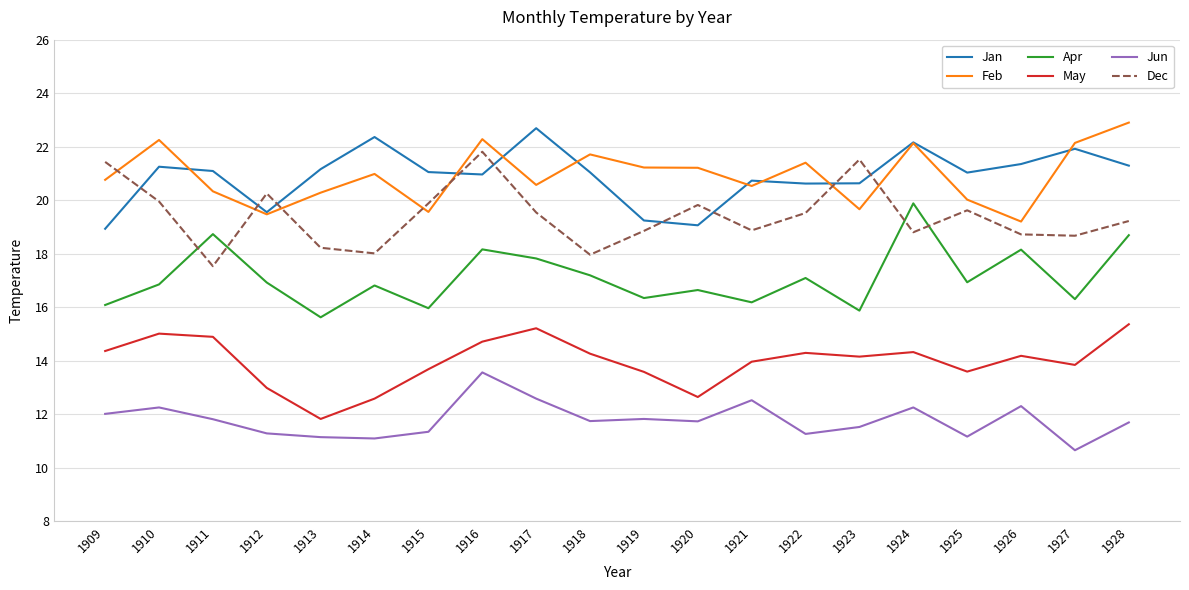

At which category does the chart reach its minimum across all series?

1927